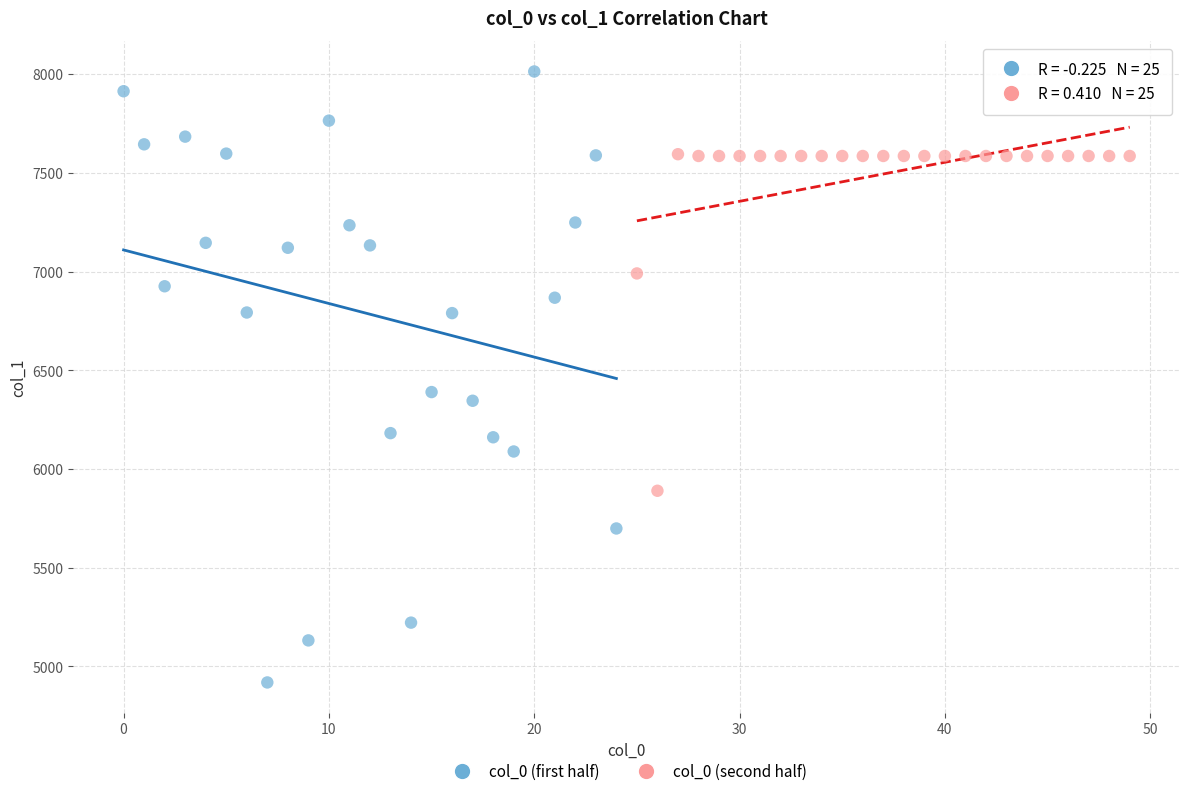

Which series has the largest Y range (max minus min)?

col_0 (first half)